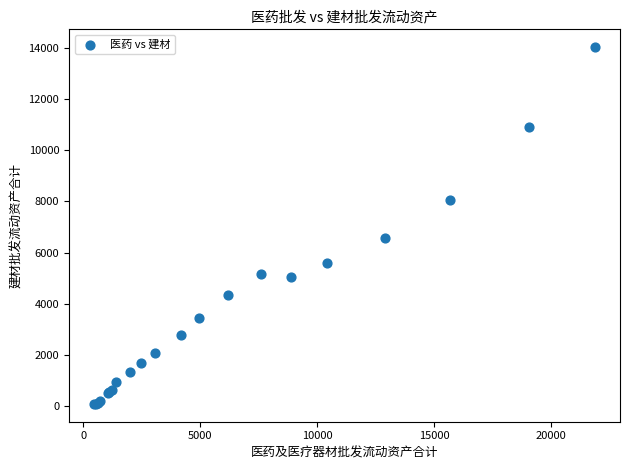

What Y value in the scatter plot is closest to 7054?

6556.9